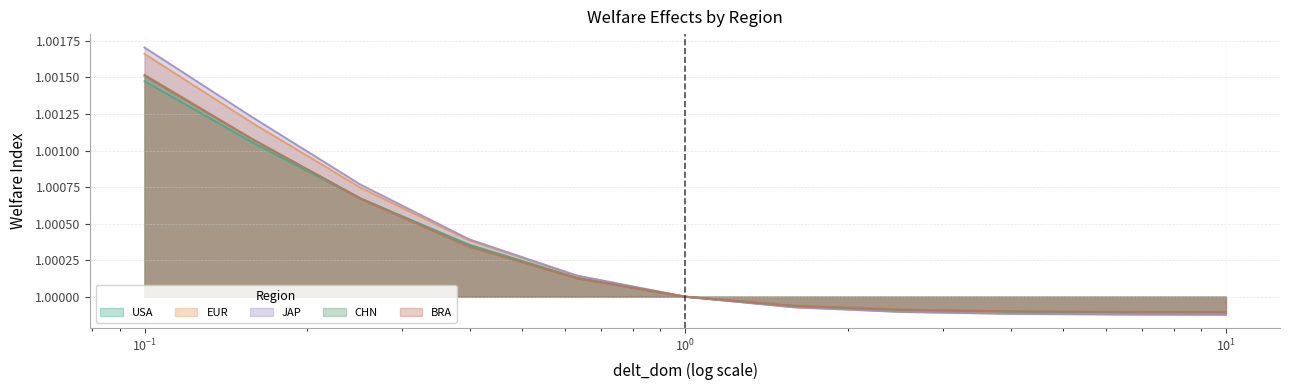

Which series has the widest spread of values?

JAP